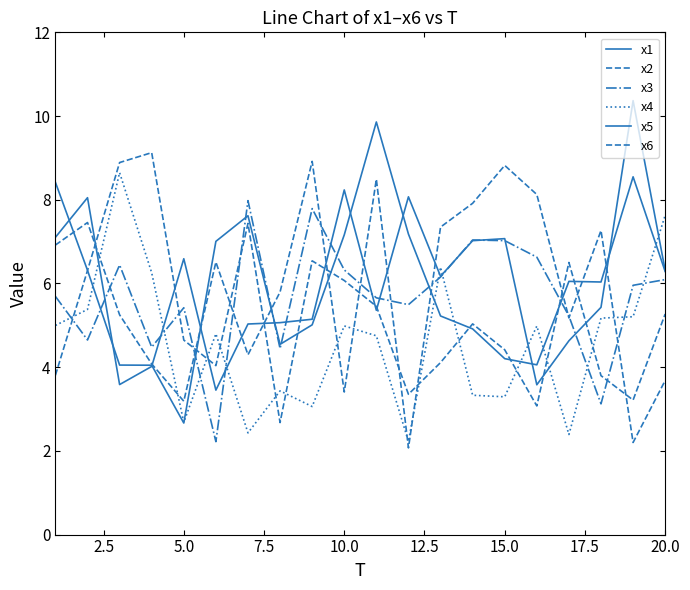

Rank the series by their maximum value, from lowest to highest.

x3, x4, x6, x2, x1, x5